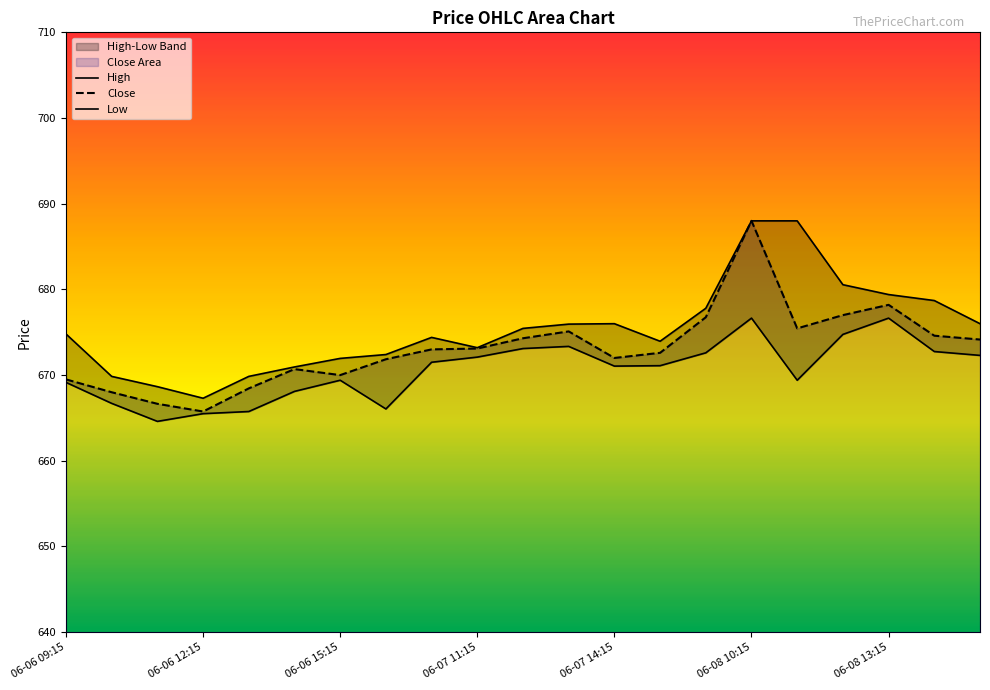

The Close series shows 1012.3 at 06-07 14:15. True or false?

False